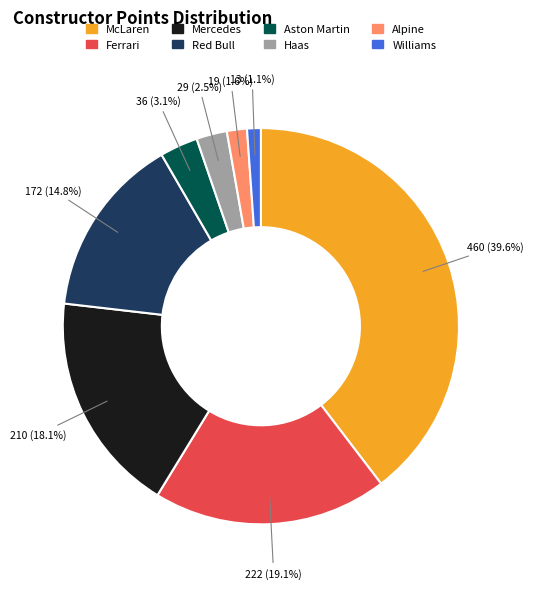

Is the sum of Red Bull and Haas greater than half?

No